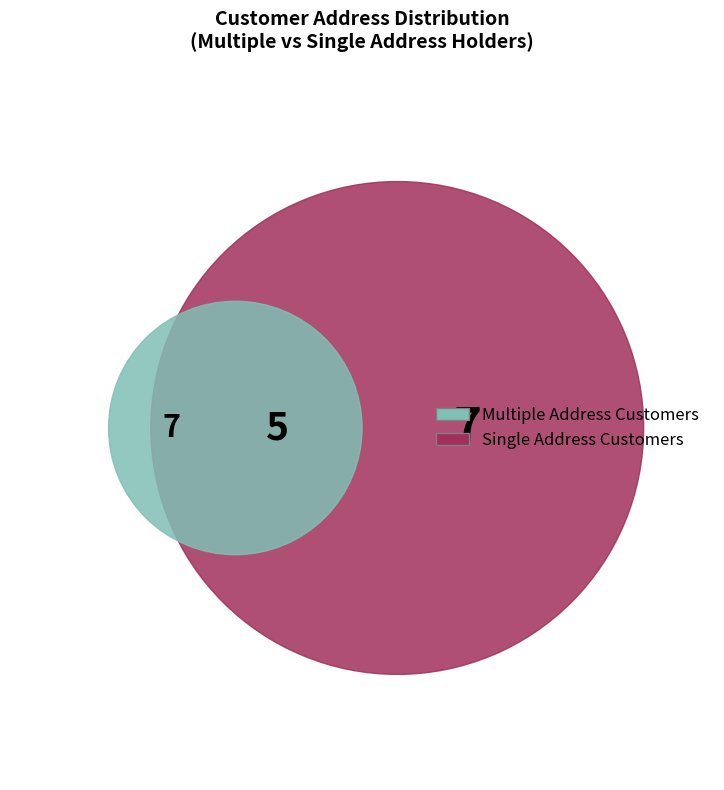

Is there a majority slice in this chart?

No